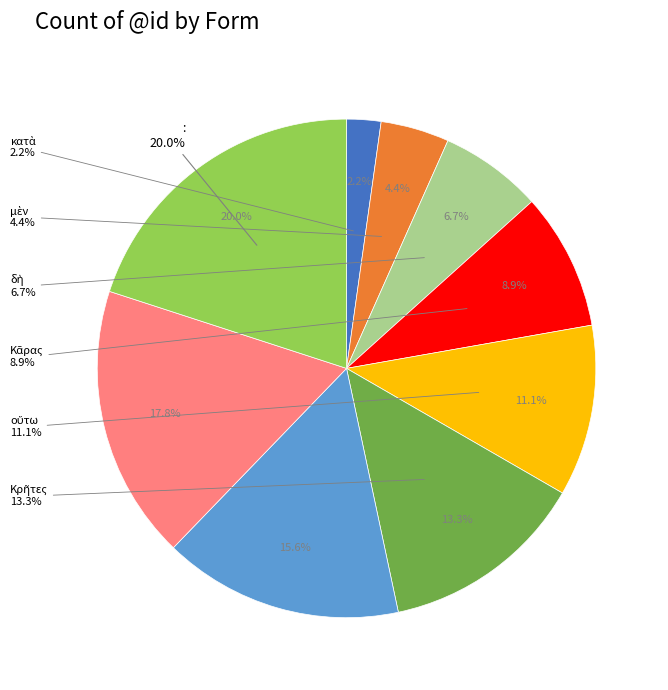

What portion of the pie excludes Κρῆτες?

86.7%